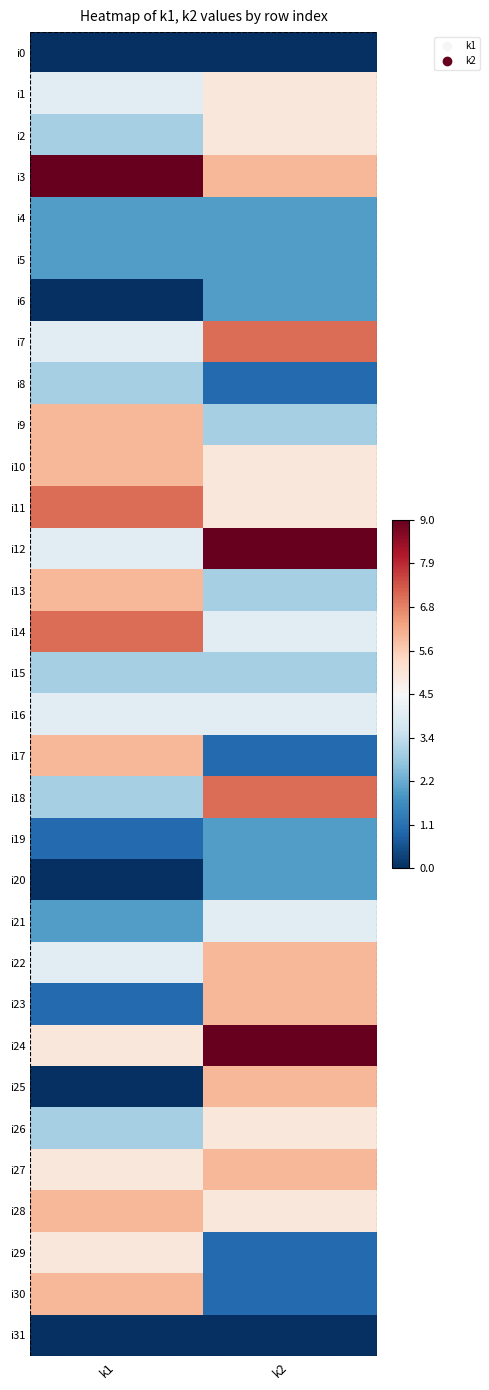

What is the maximum value shown in the chart?

1.0